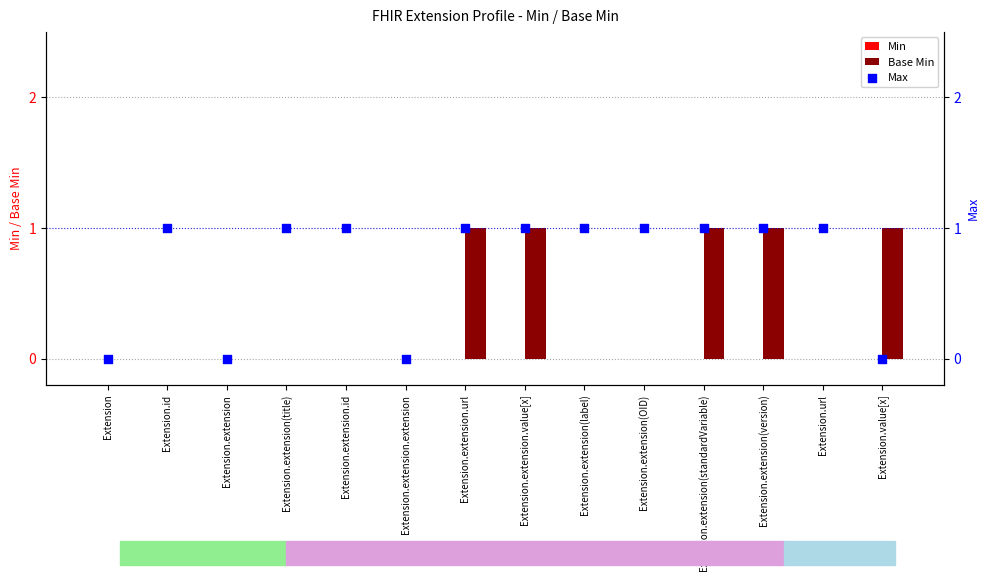

Which series has the largest Y range (max minus min)?

Base Min